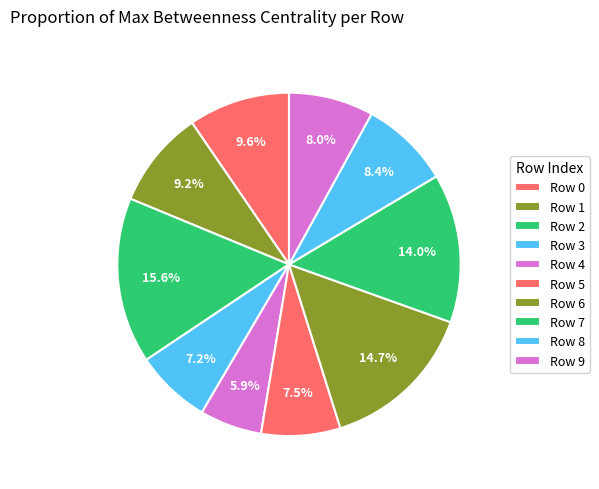

What is the largest slice in the pie chart?

Row 2